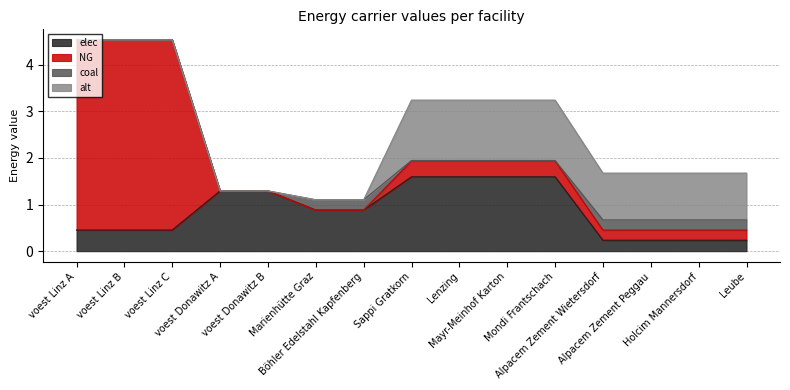

Where is the first local maximum for NG?

voest Linz B